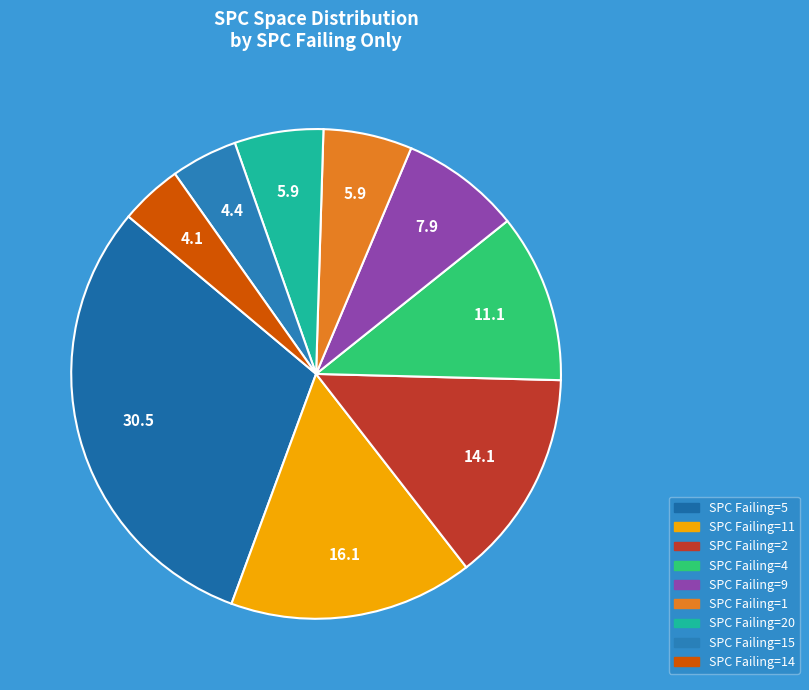

Count the number of slices in the pie.

9